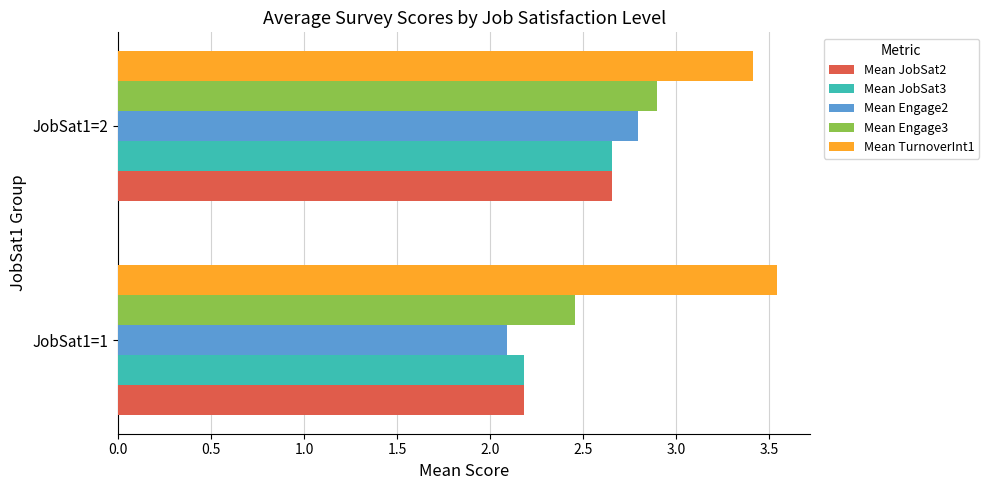

What is the difference between the highest and lowest values at JobSat1=1?

1.5